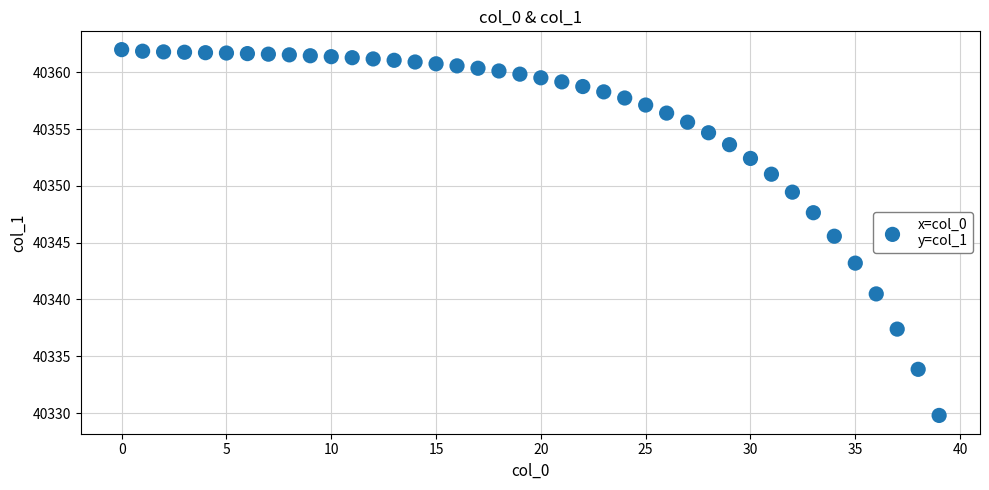

What Y value in the scatter plot is closest to 40345?

40345.6